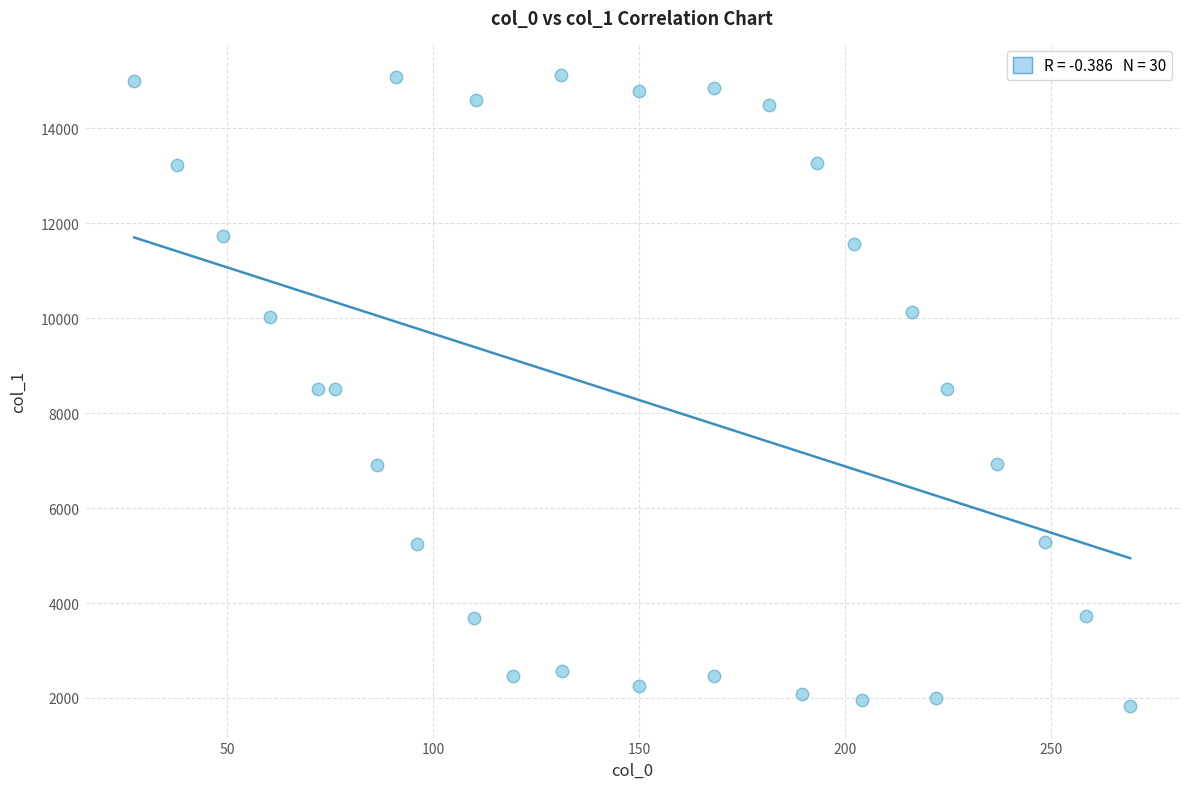

What is the range of X values (max minus min)?

241.8